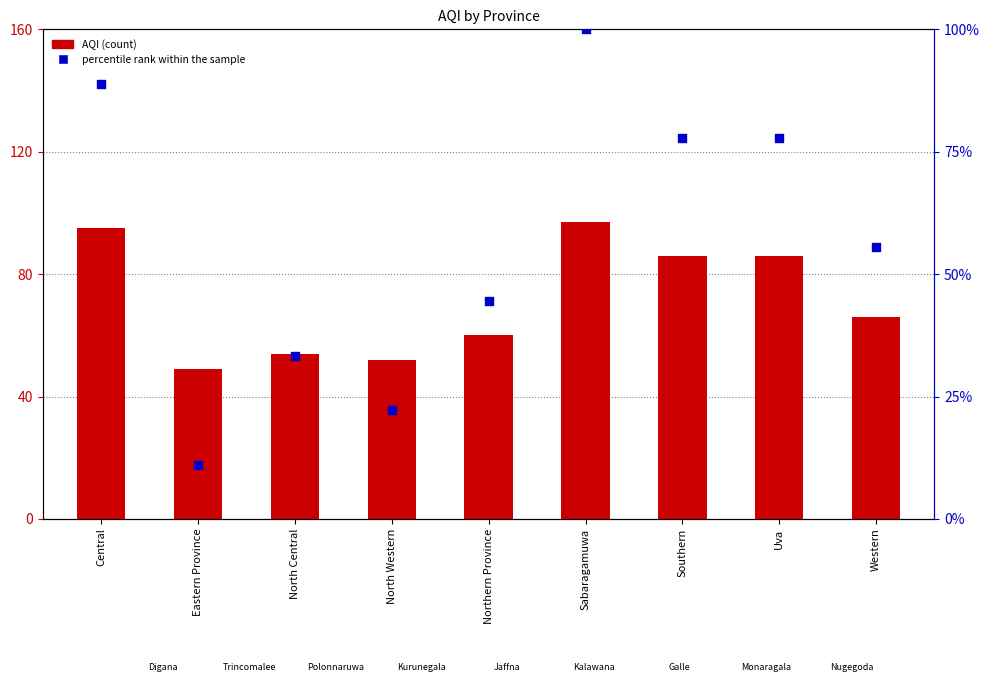

Which series reaches the maximum Y coordinate?

percentile rank within the sample